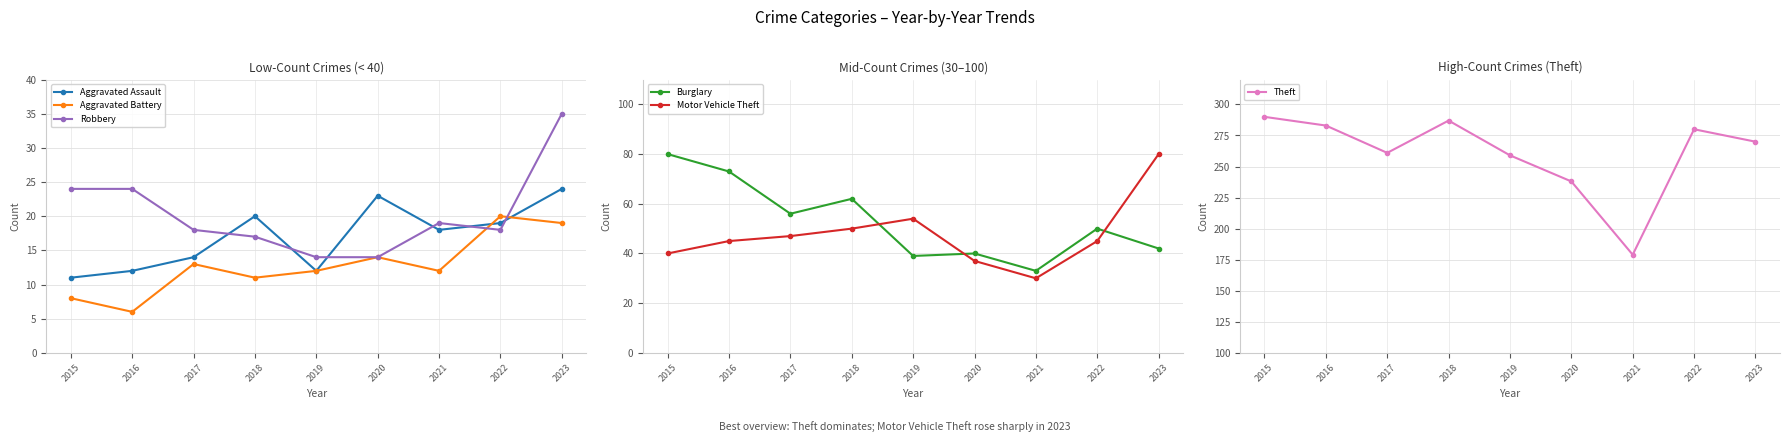

Where is Robbery nearest to the value 24?

2015